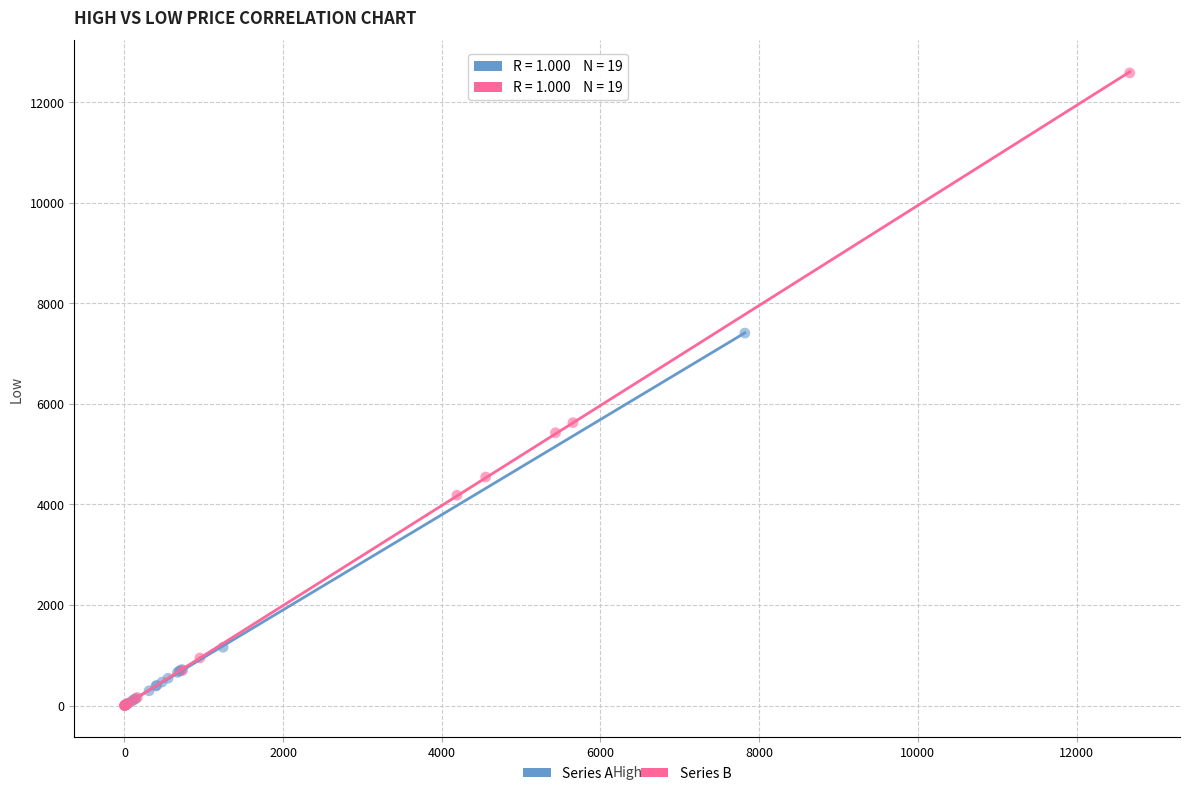

Which series reaches the maximum Y coordinate?

Series B